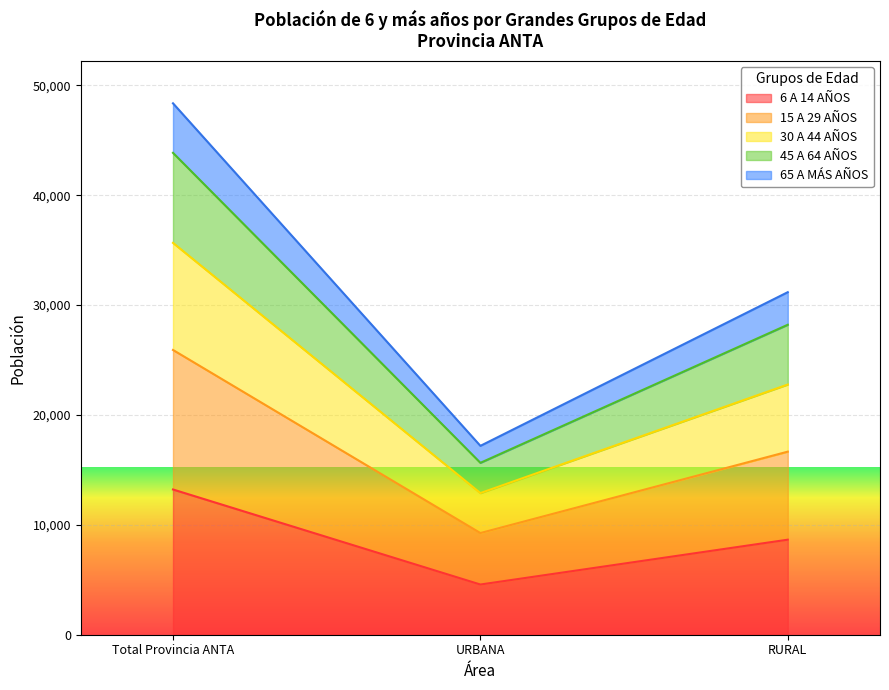

Is it true that 30 A 44 AÑOS equals 45217 at Total Provincia ANTA?

False